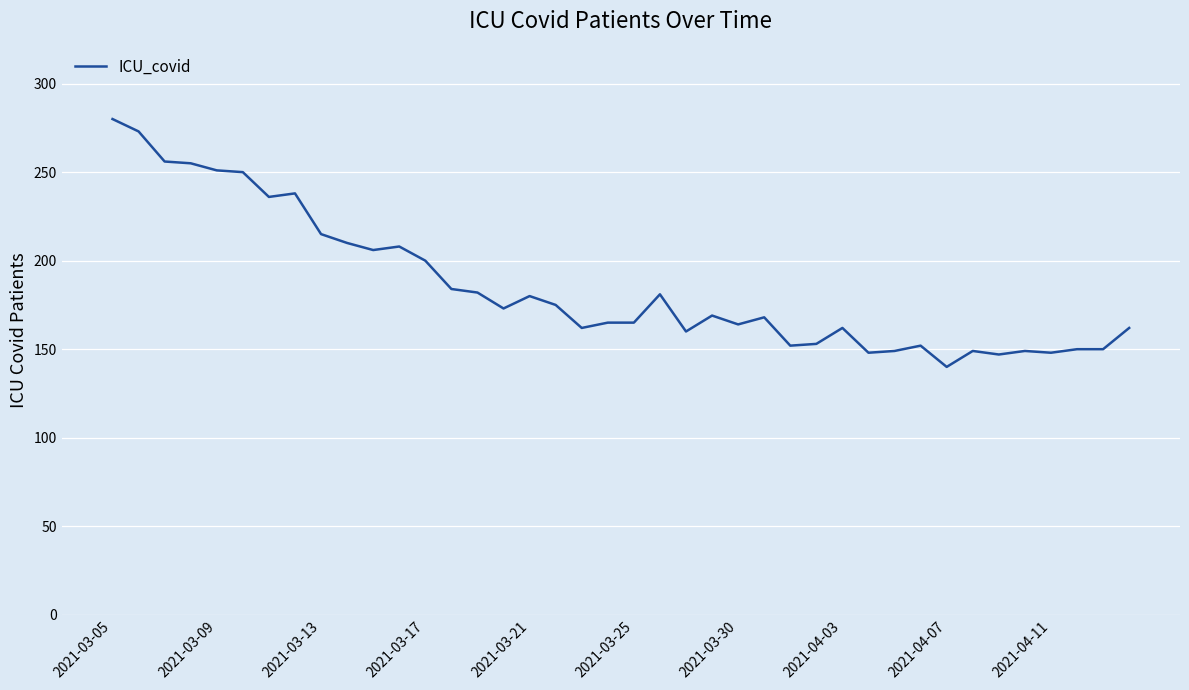

What is the difference between the maximum and minimum values?

140